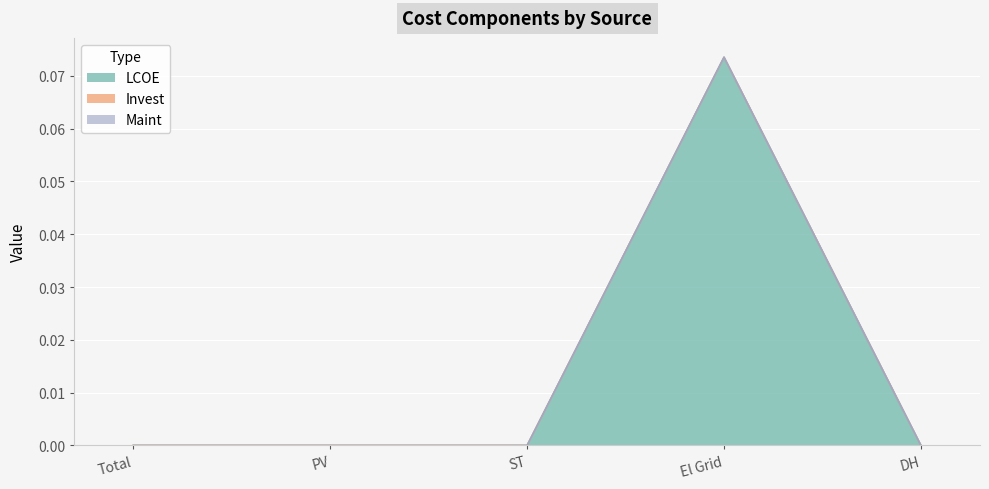

True or false: Invest and LCOE cross at least once.

False